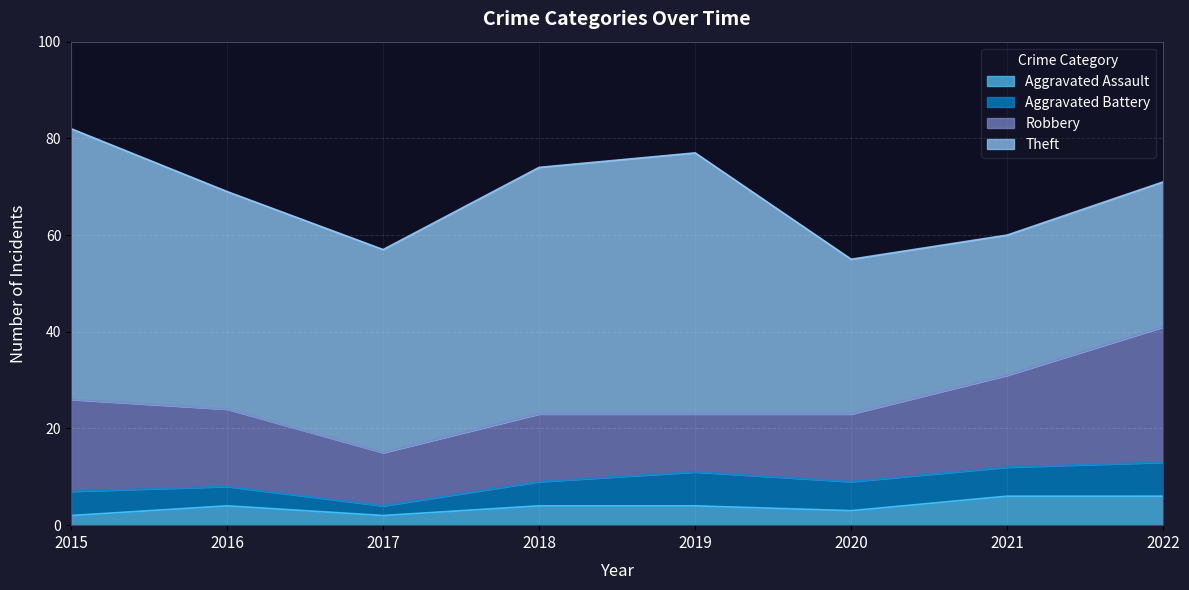

What is the total value across all series at 2022?

71